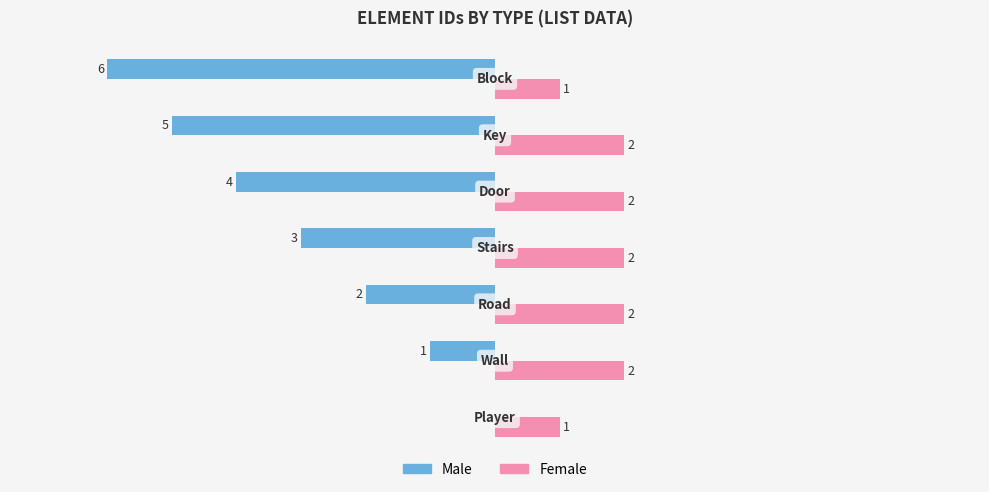

Which series has the largest total across all categories?

Female